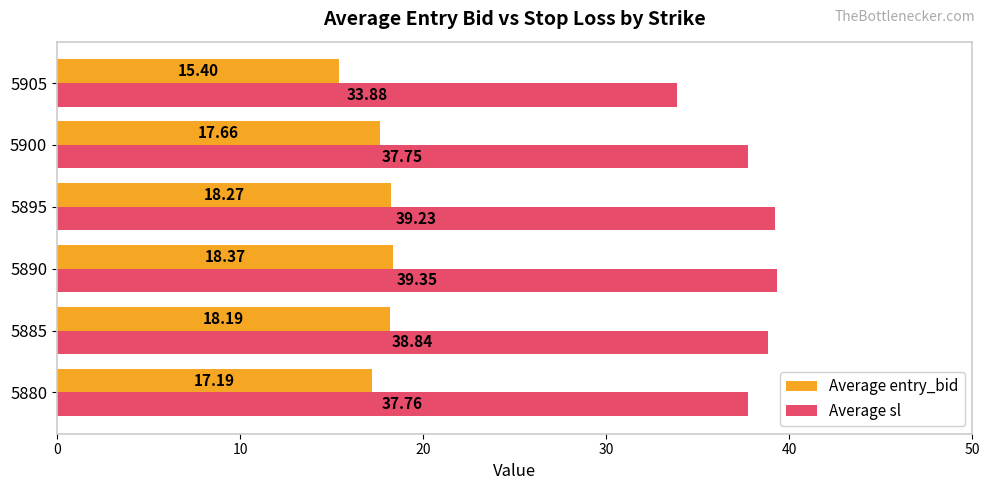

Is the value of Average entry_bid at 5895 greater than the value of Average sl at 5905?

No